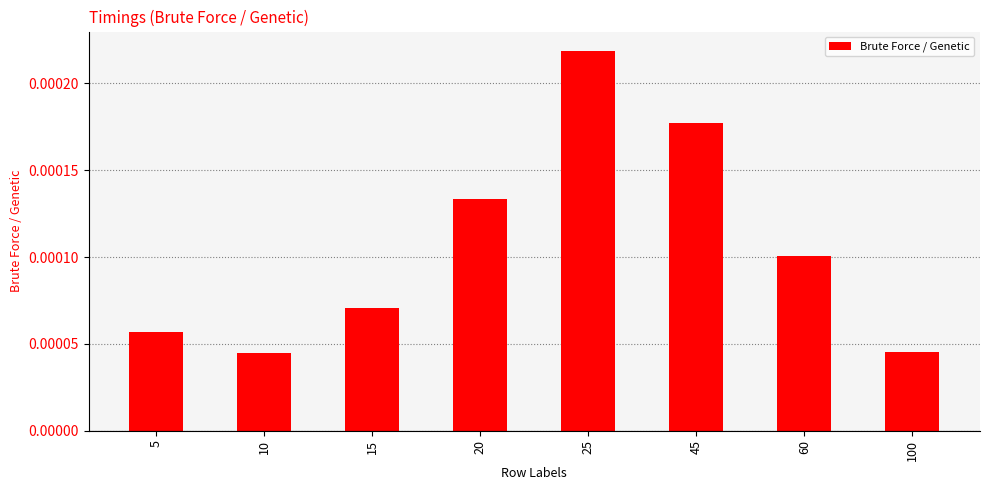

How many values are between 0 and 1?

8